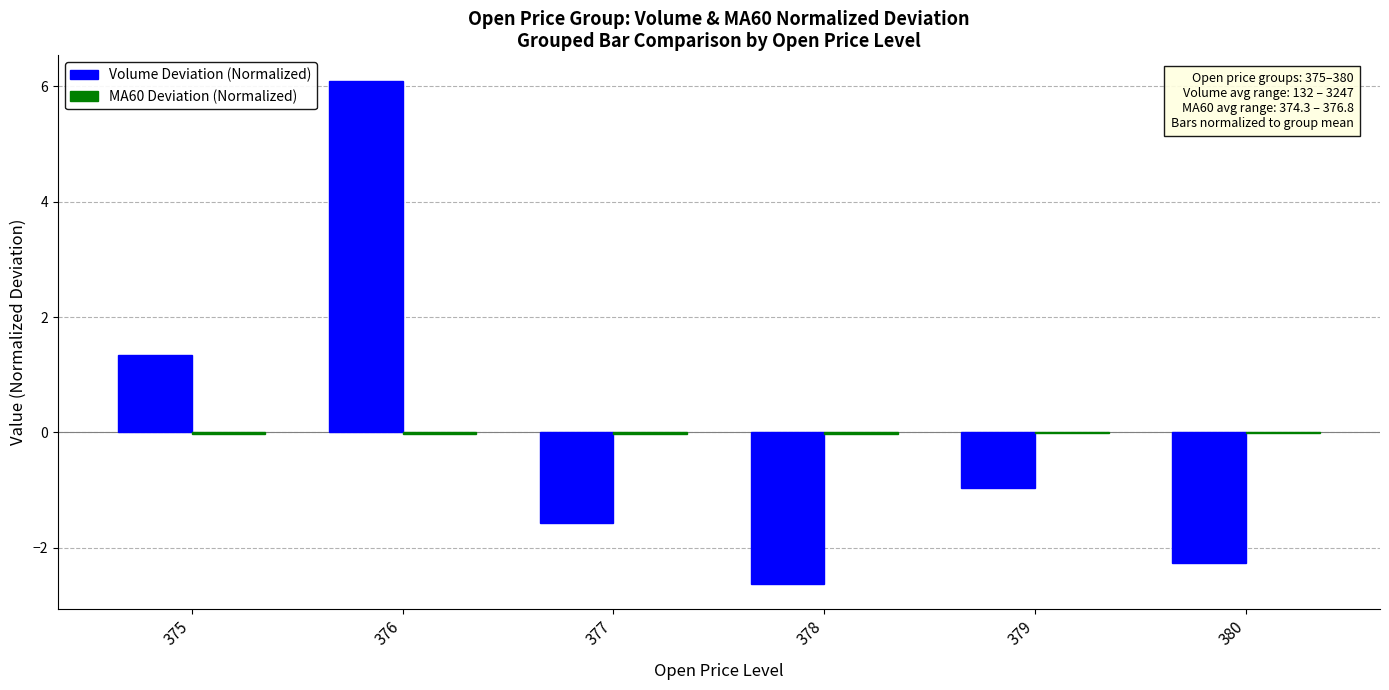

How many positive values does the Volume Deviation (Normalized) series have?

2